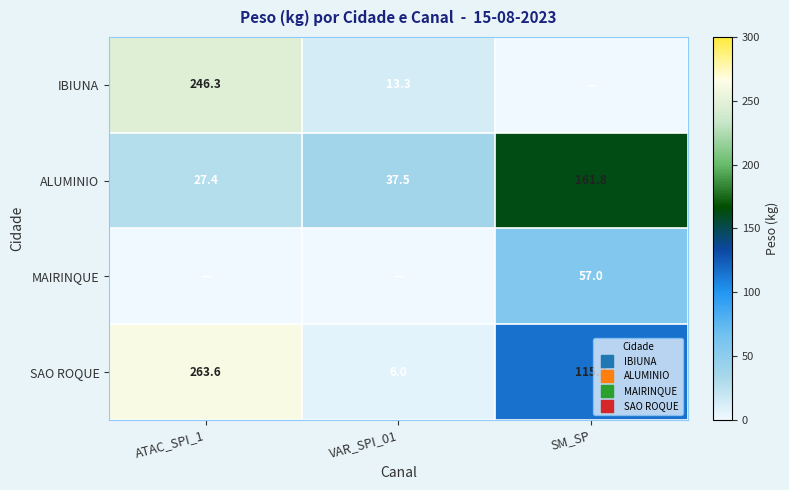

How many distinct data groups are displayed?

4